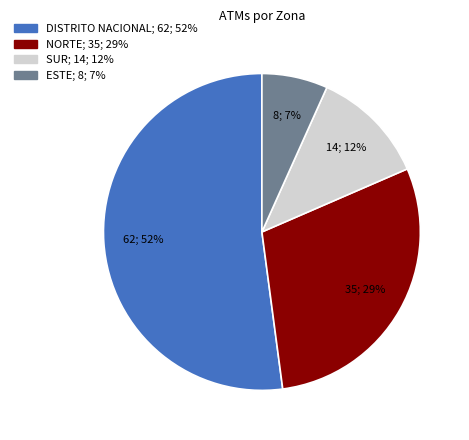

How many segments does this pie chart have?

4